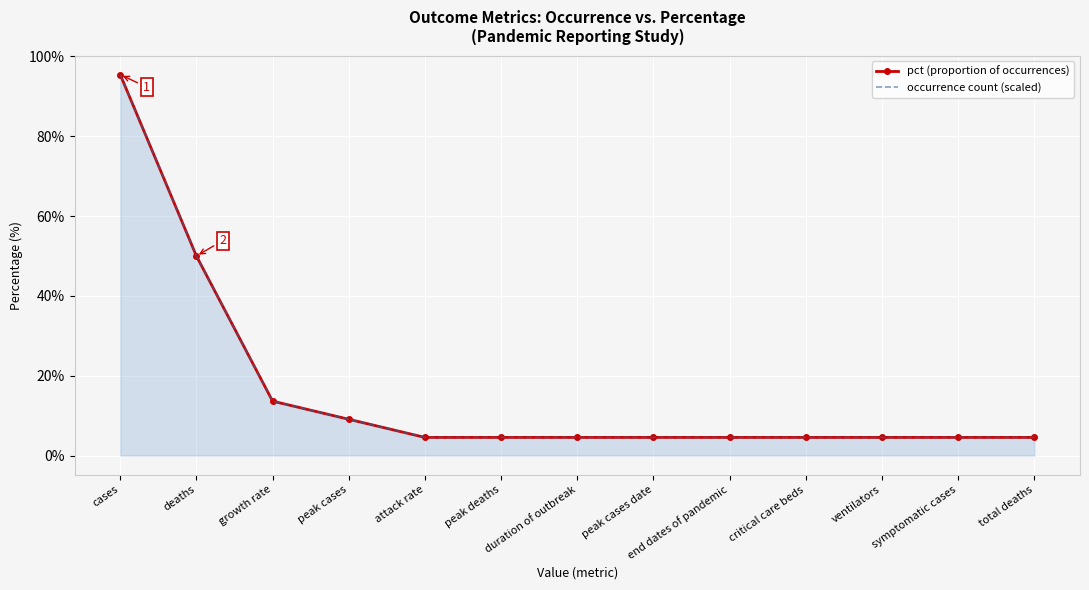

At which category is the sum across all series the highest?

cases